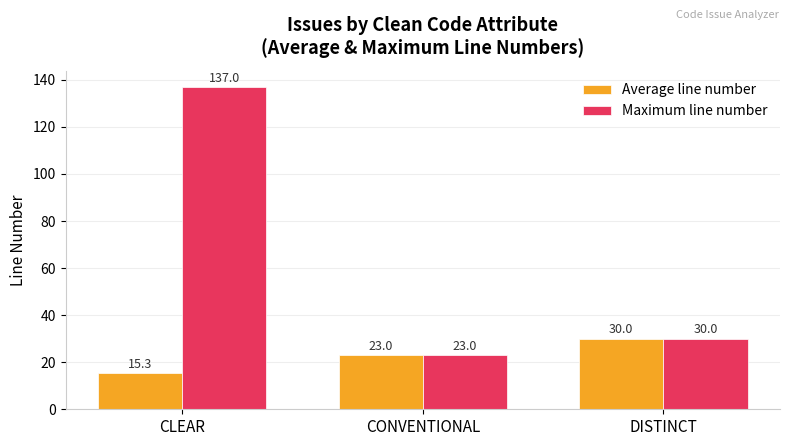

At how many categories does at least one series exceed 120?

1